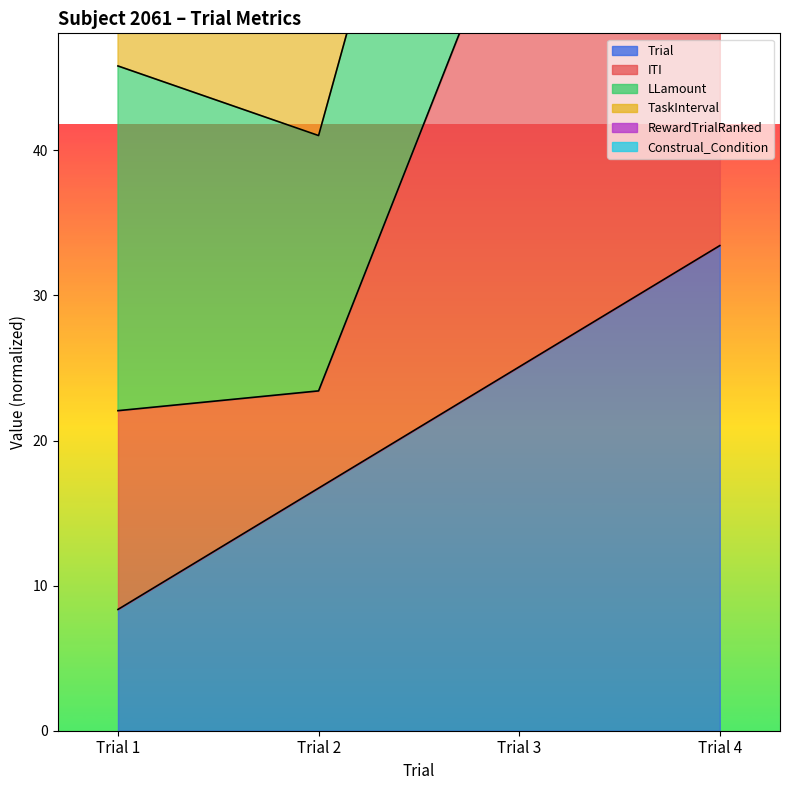

Between Trial 1 and Trial 3, which is larger?

Trial 3